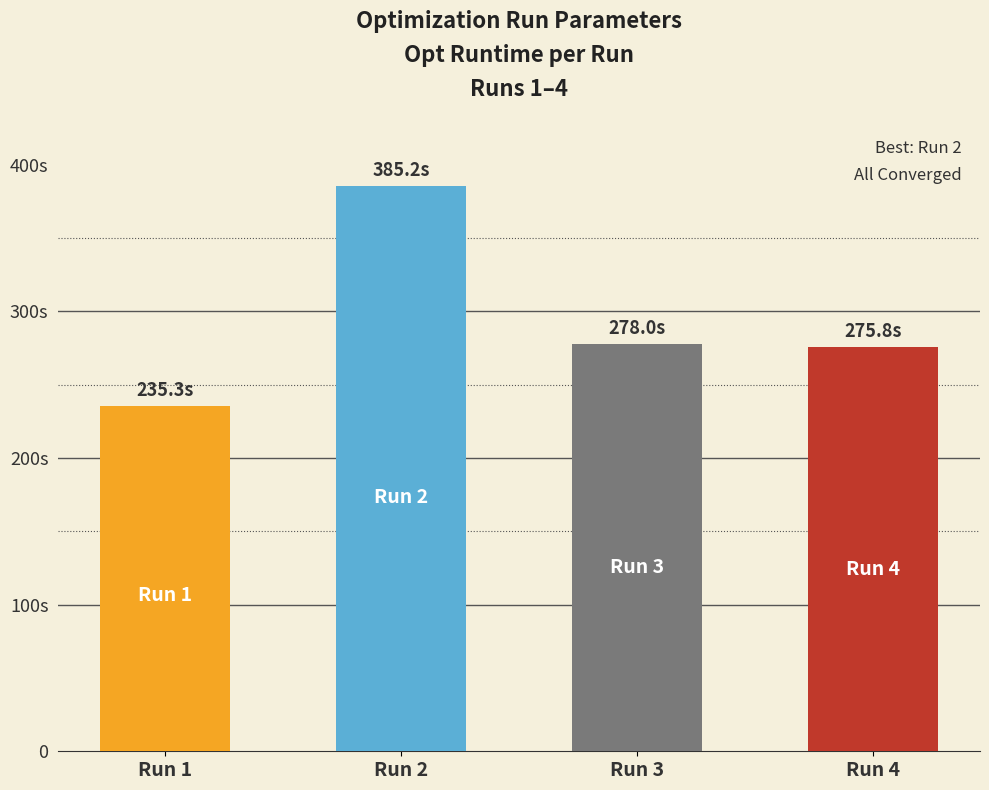

At how many categories does at least one series exceed 11?

4